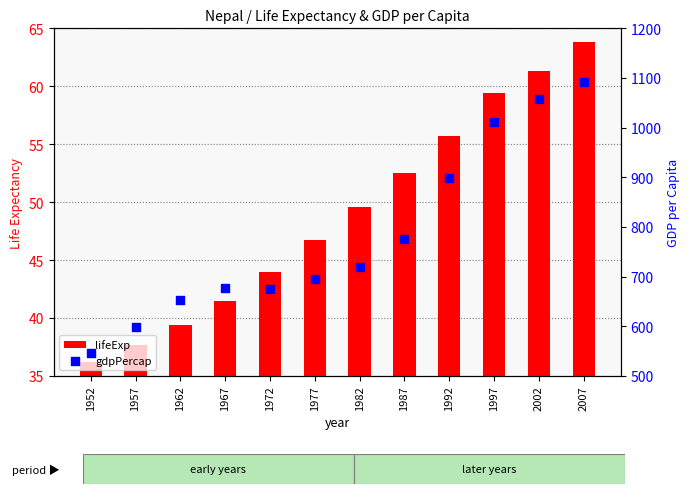

At how many categories does at least one series exceed 260?

12